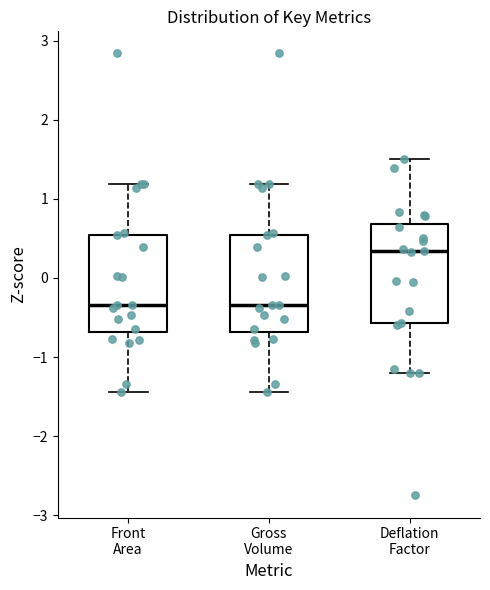

Reading left to right, transcribe this box plot: for each box, give where its median line is, the range the box spans, and where its two whiskers end, as read against the y-axis. The values are not printed on the chart, so give them approximately, as read against the axis.

Front Area: median -0.3, box -0.7 to 0.5, whiskers -1.4 to 1.2
Gross Volume: median -0.3, box -0.7 to 0.5, whiskers -1.4 to 1.2
Deflation Factor: median 0.3, box -0.6 to 0.7, whiskers -1.2 to 1.5